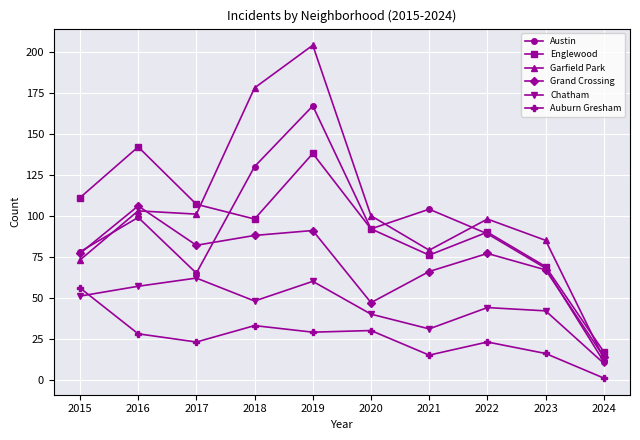

At how many categories does at least one series exceed 124?

3